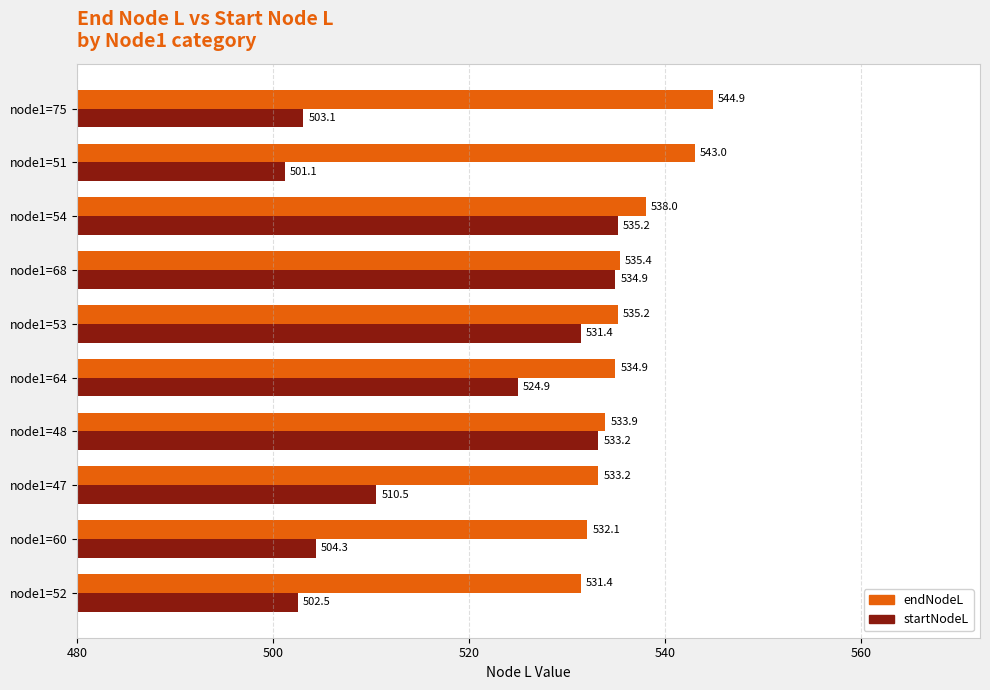

Count the number of categories in the chart.

10